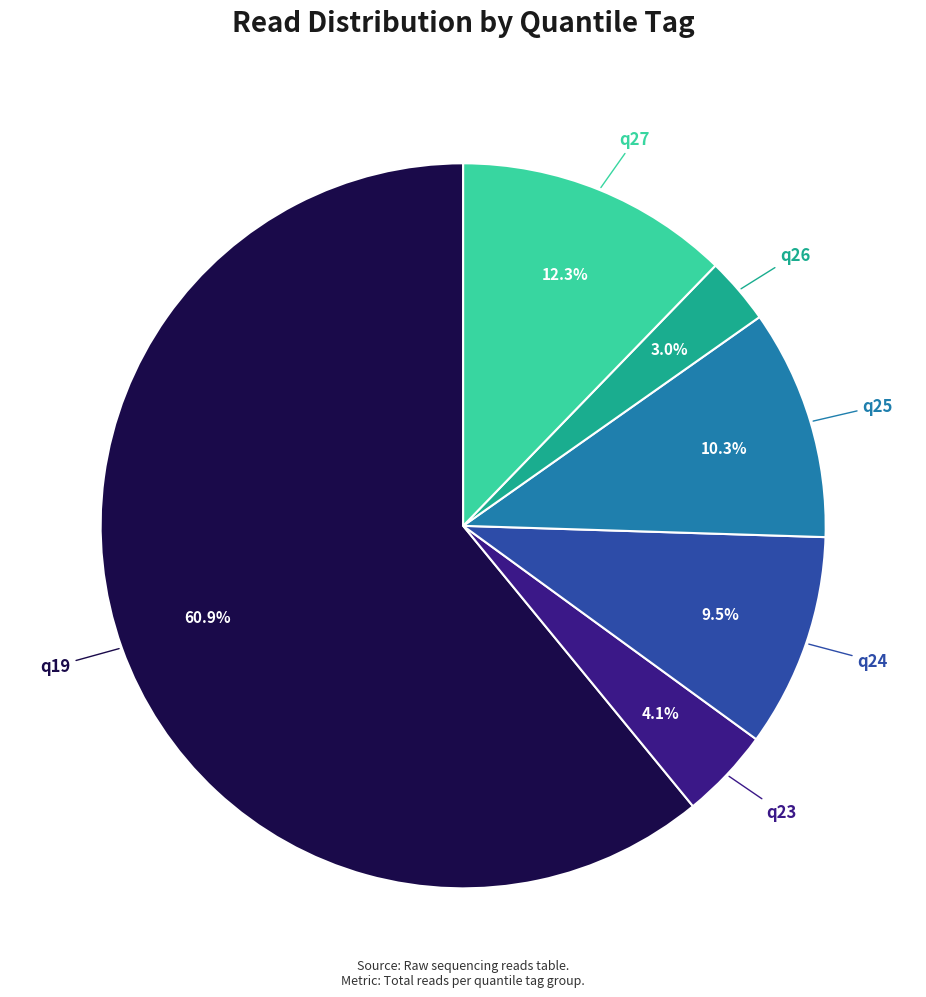

Combined, do q19 and q27 account for over 50%?

Yes